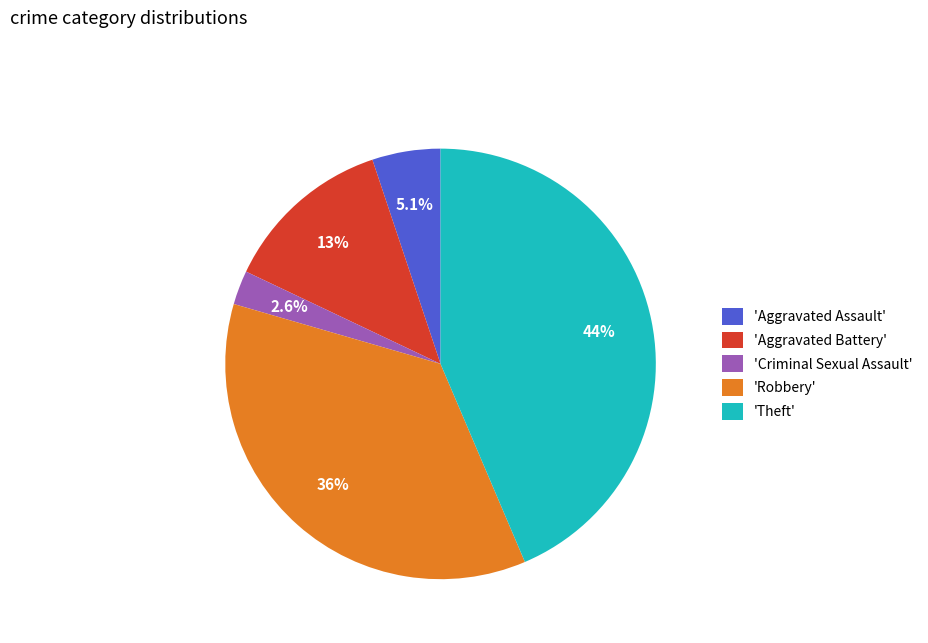

What percentage do 'Aggravated Assault' and 'Theft' together represent?

48.7%